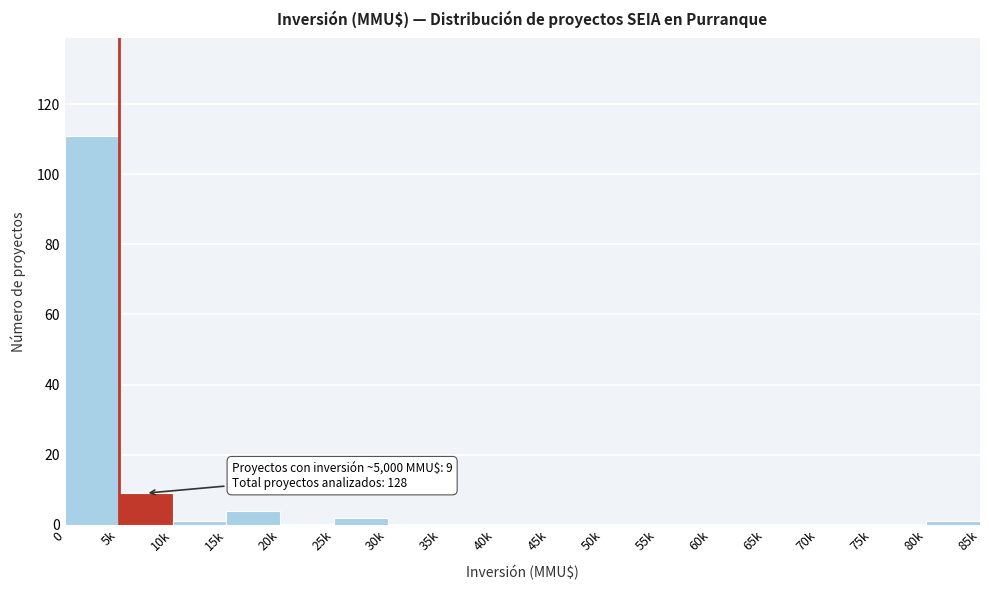

Reading left to right, list all the values displayed in this chart.

0=111	5k=9	10k=1	15k=4	20k=0	25k=2	30k=0	35k=0	40k=0	45k=0	50k=0	55k=0	60k=0	65k=0	70k=0	75k=0	80k=1